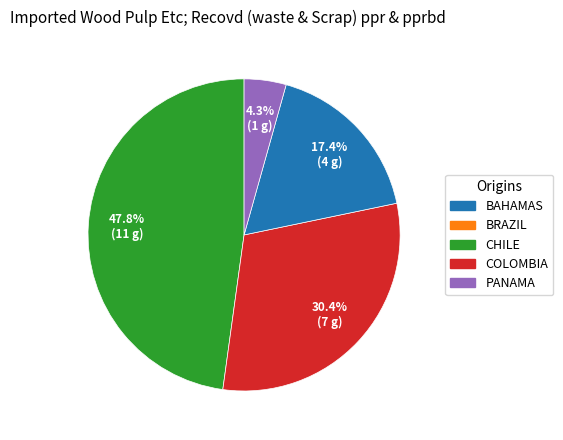

How many slices are in this pie chart?

4